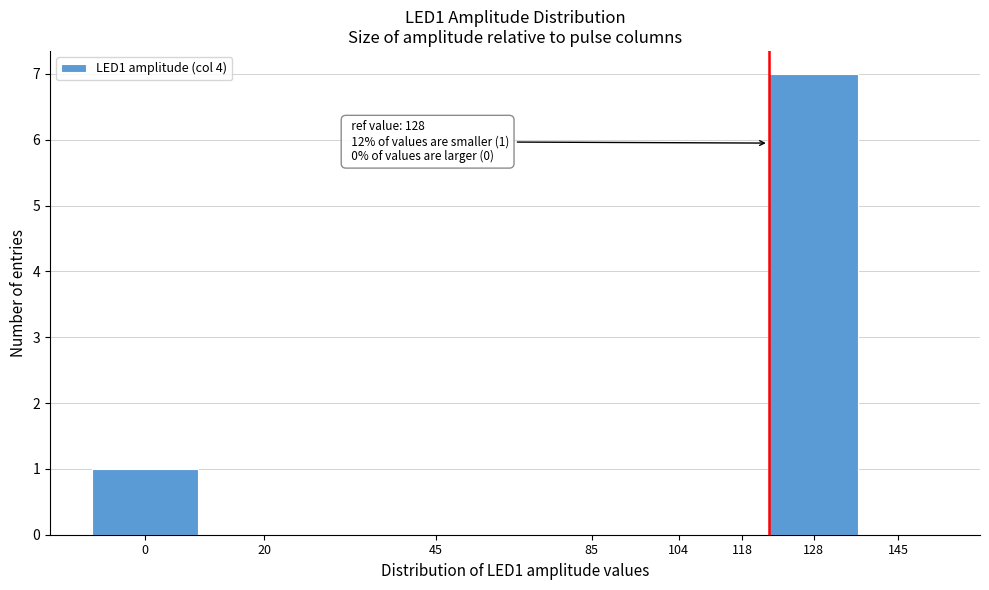

Reading left to right, transcribe all the data shown in this chart.

0=1	20=0	45=0	85=0	104=0	118=0	128=7	145=0